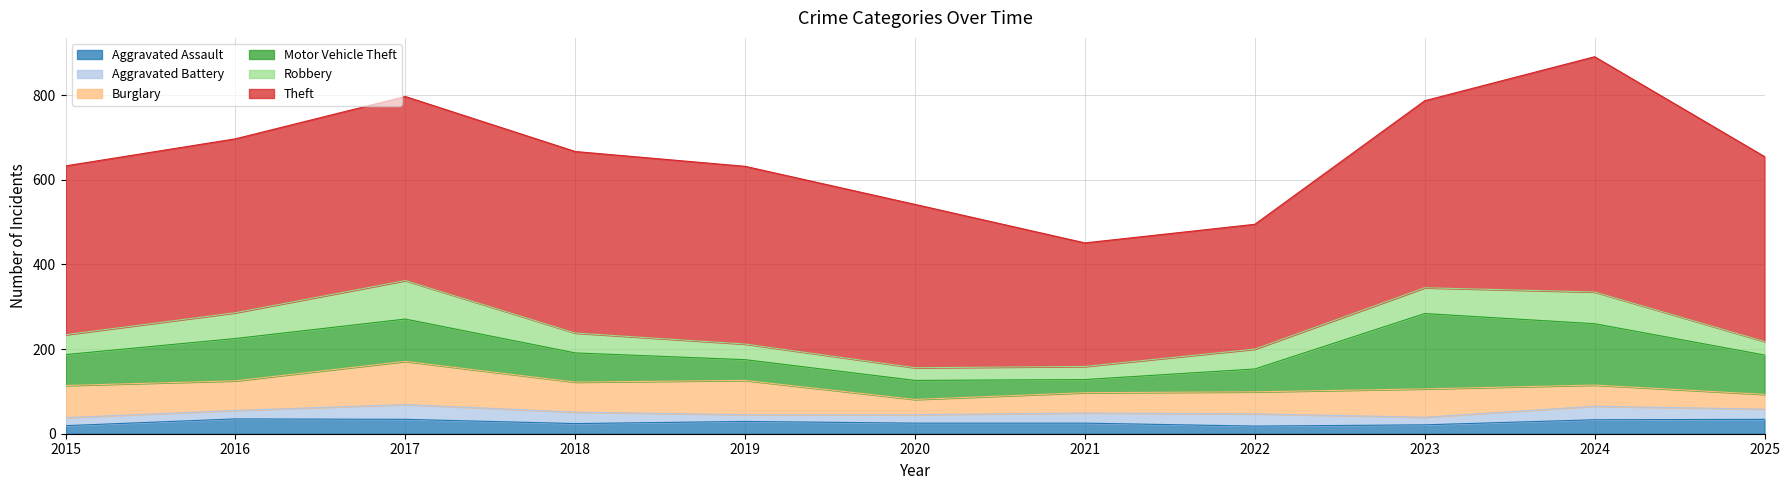

Between 2015 and 2017, which is larger?

2017